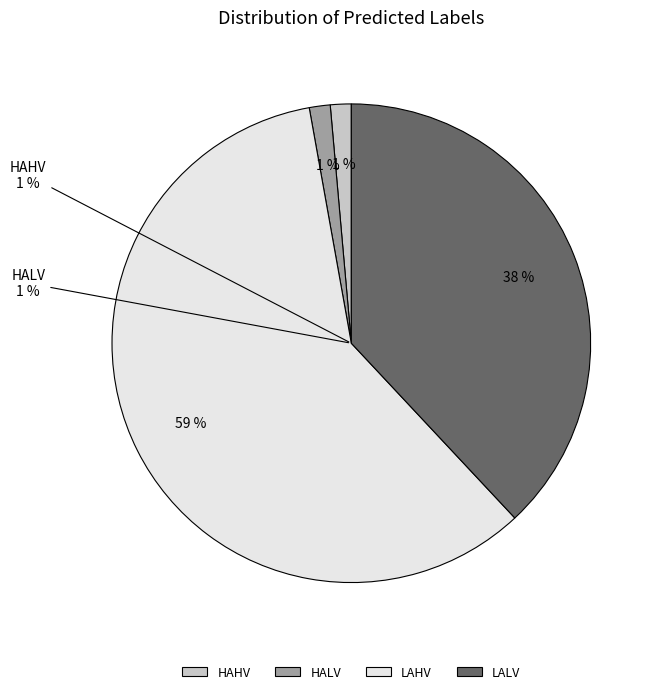

Count the number of slices in the pie.

4